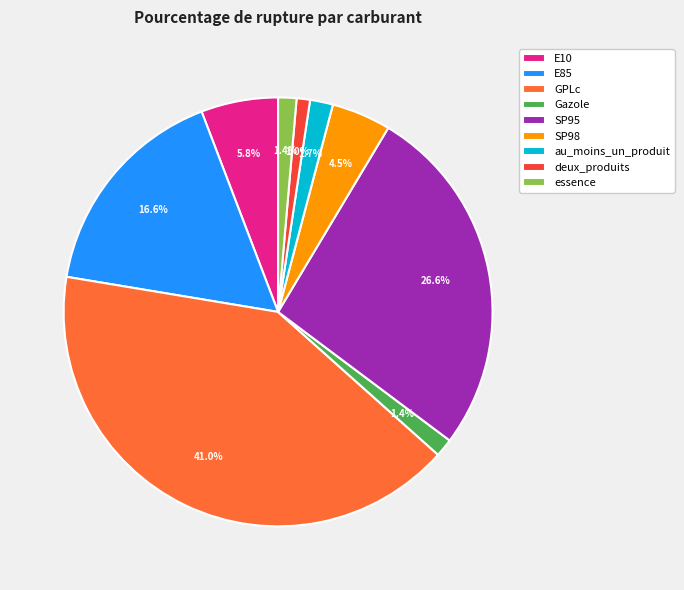

To the nearest percent, what is the combined percentage of E10 and Gazole?

7%